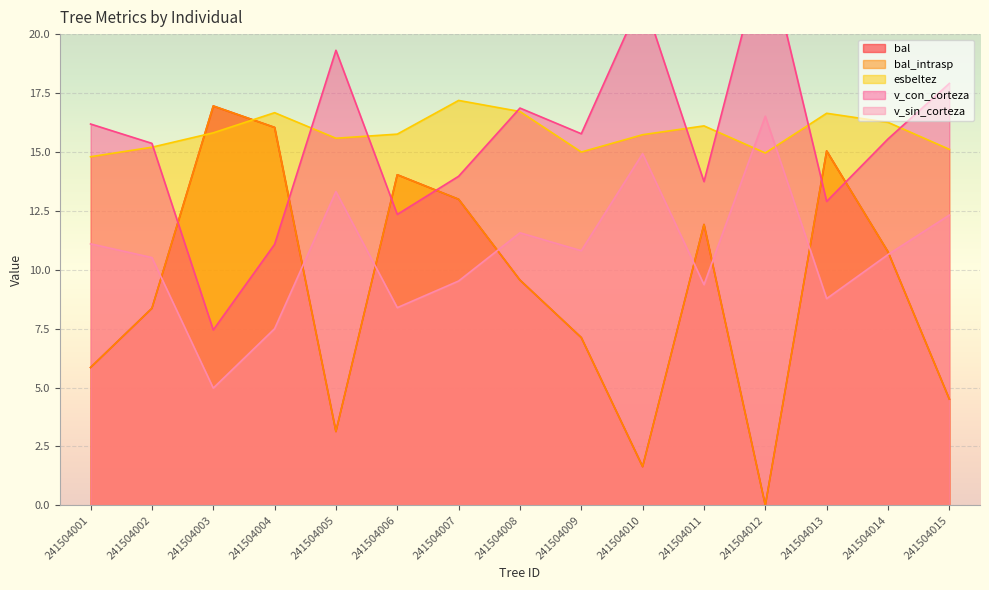

How many lines are shown in the chart?

5